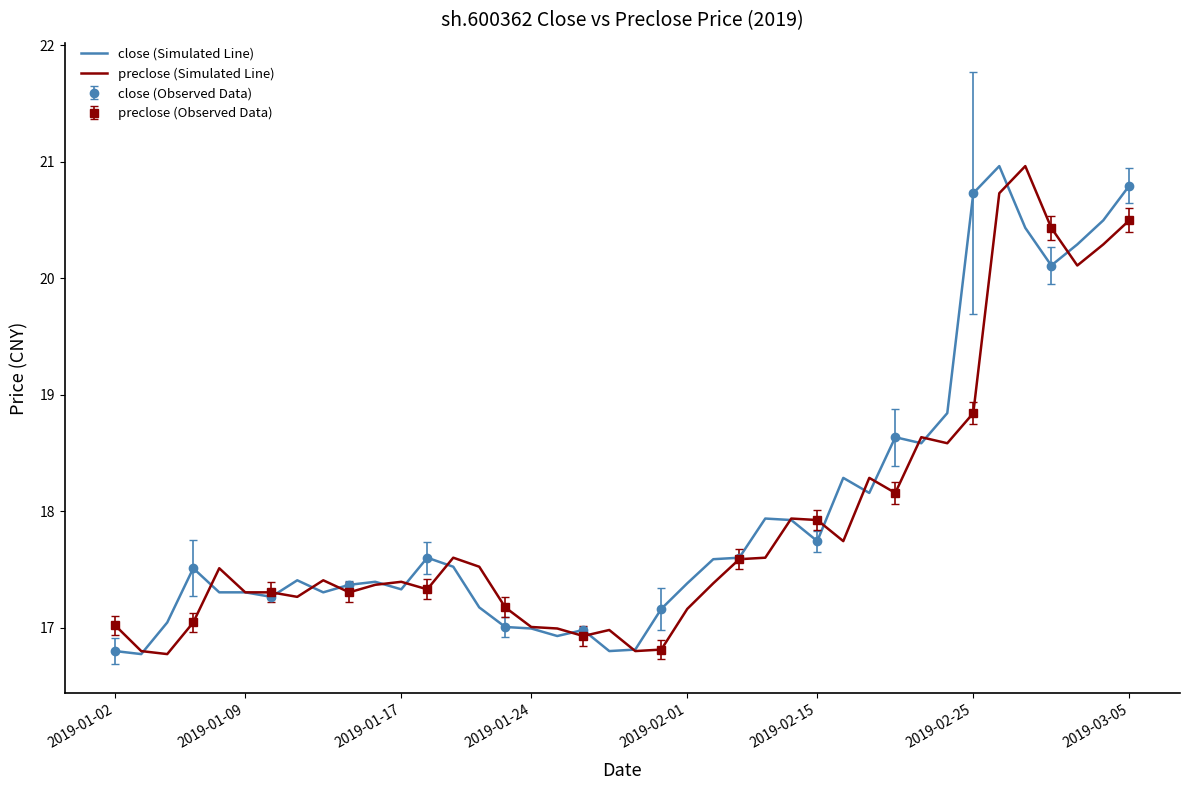

True or false: close (Simulated Line) and preclose (Simulated Line) intersect in this chart.

True